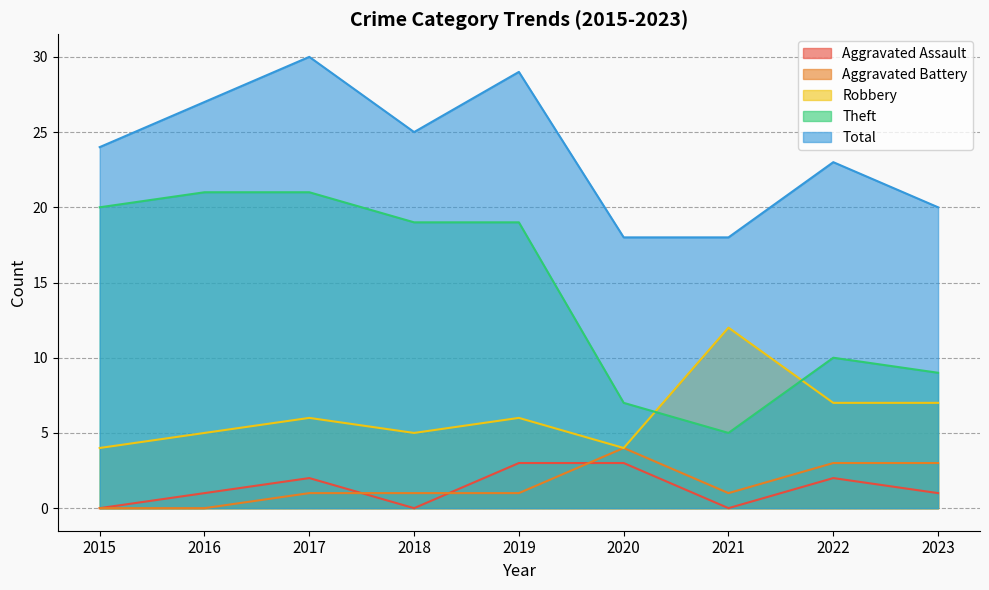

What is the total value across all series at 2020?

36